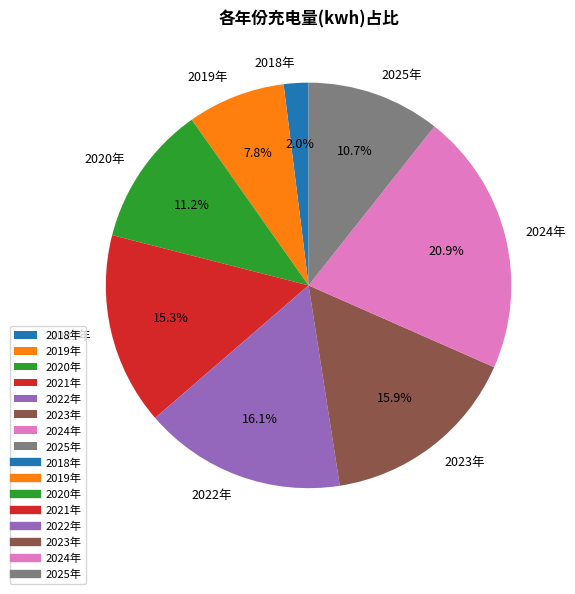

Between 2025年 and 2022年, which is larger?

2022年